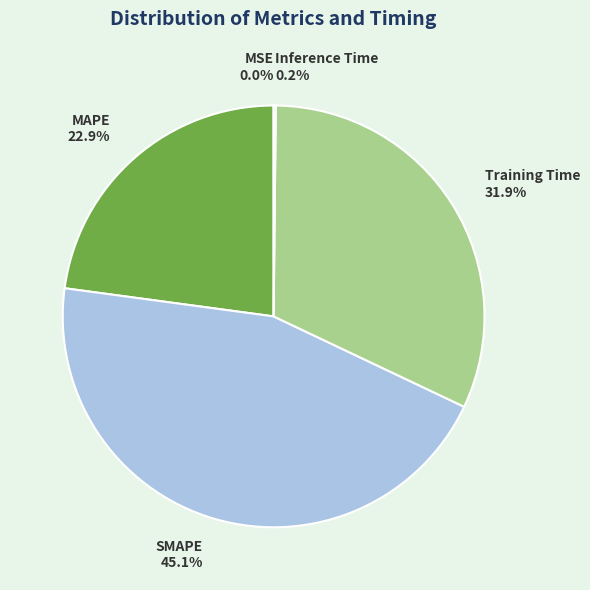

Does any single category account for the majority?

No